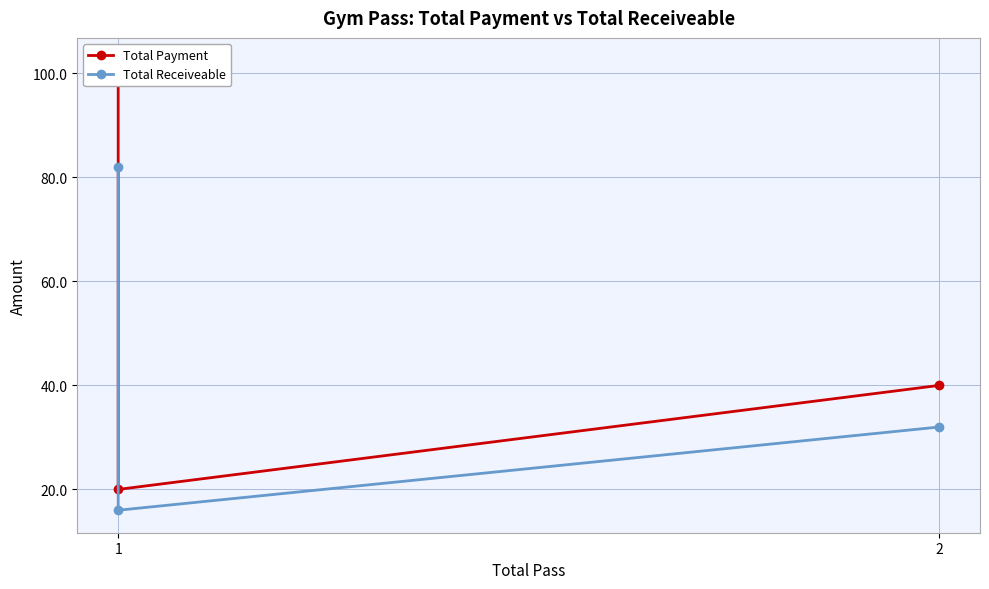

Between 1 and 2, which is larger?

1